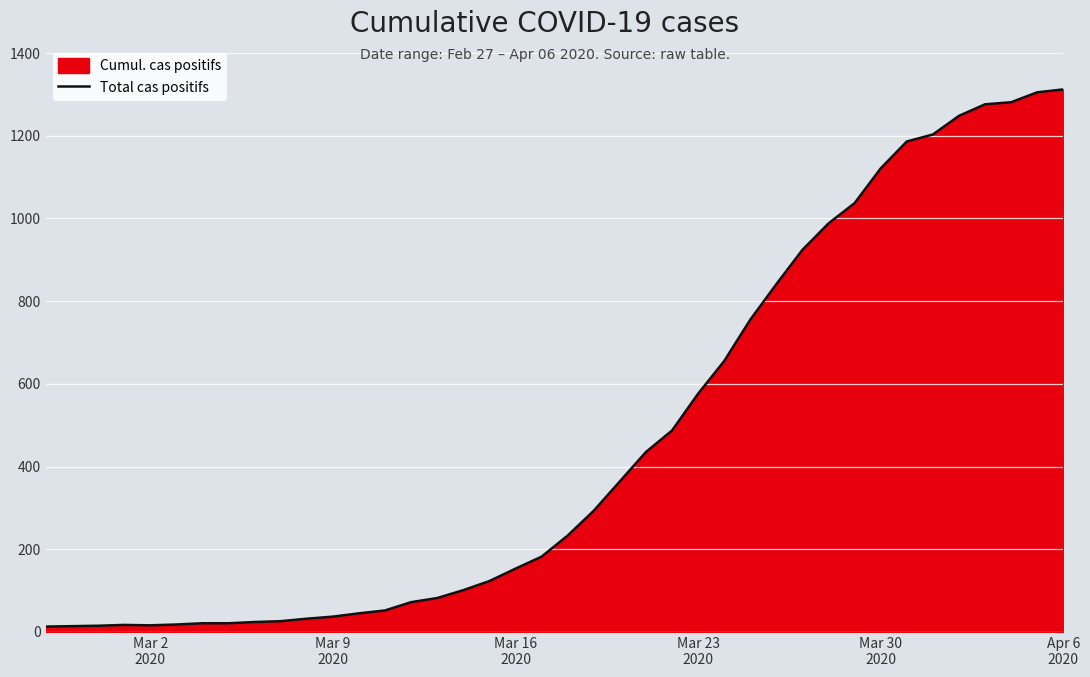

What is the difference between the maximum and minimum values?

1299